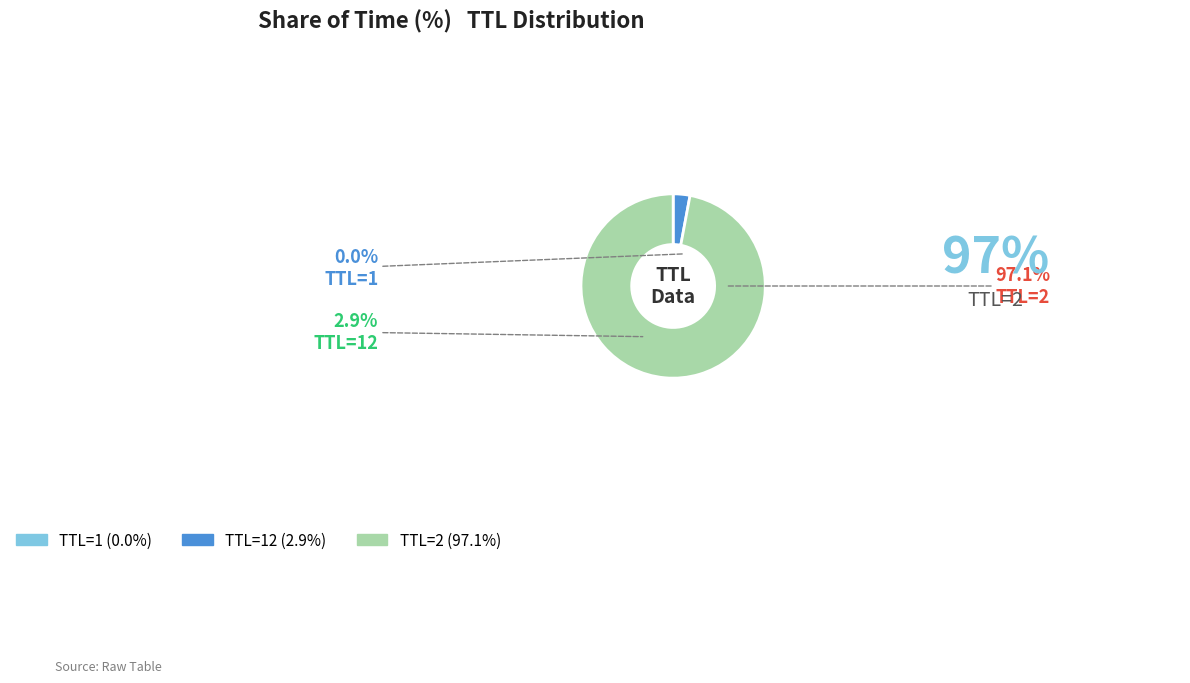

What is the largest slice in the pie chart?

2